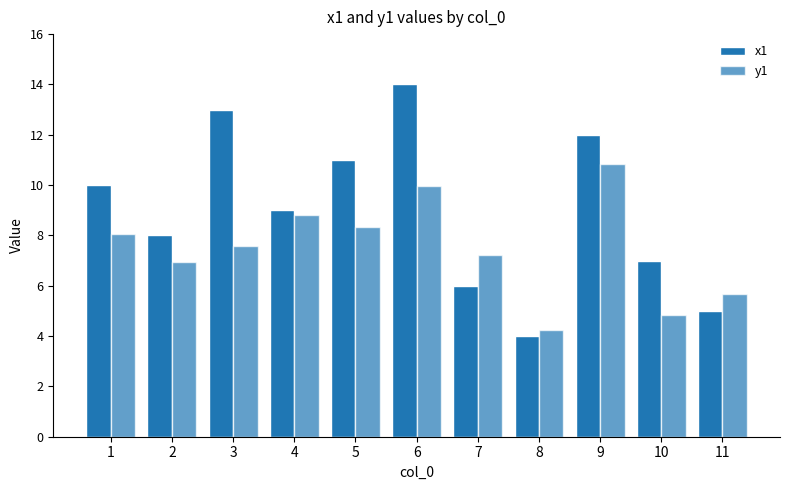

How many data points does each series have?

11